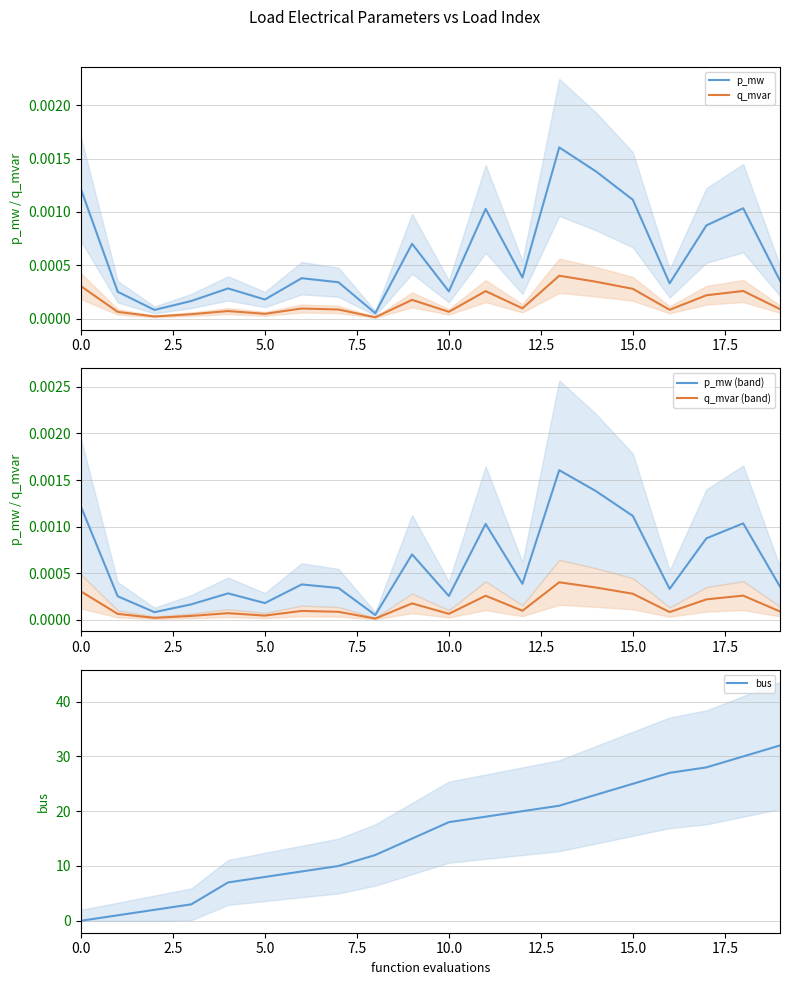

Is it true that p_mw equals 0.0 at 15?

False